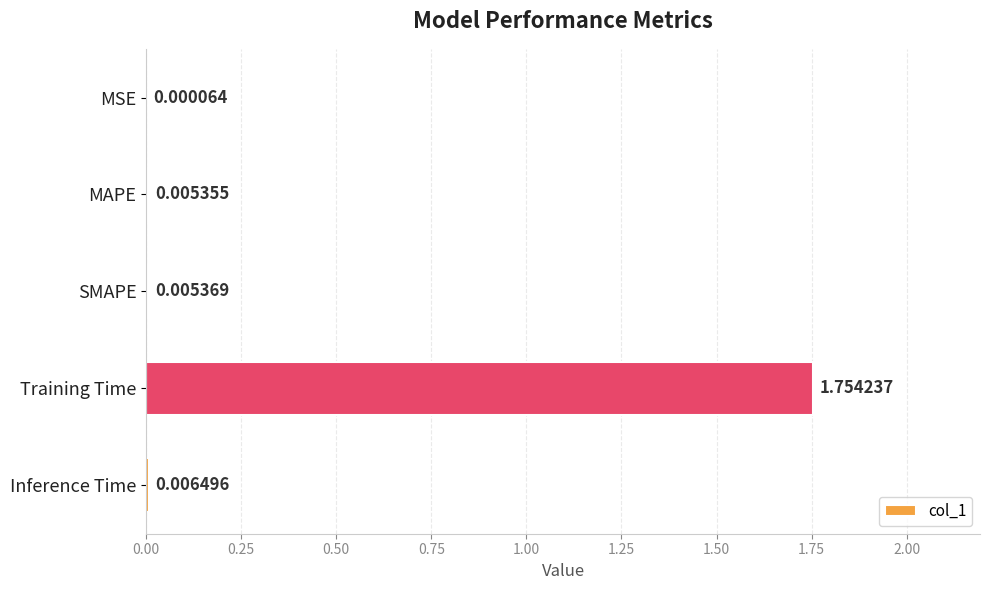

What is the change in value from SMAPE to Training Time?

+1.7